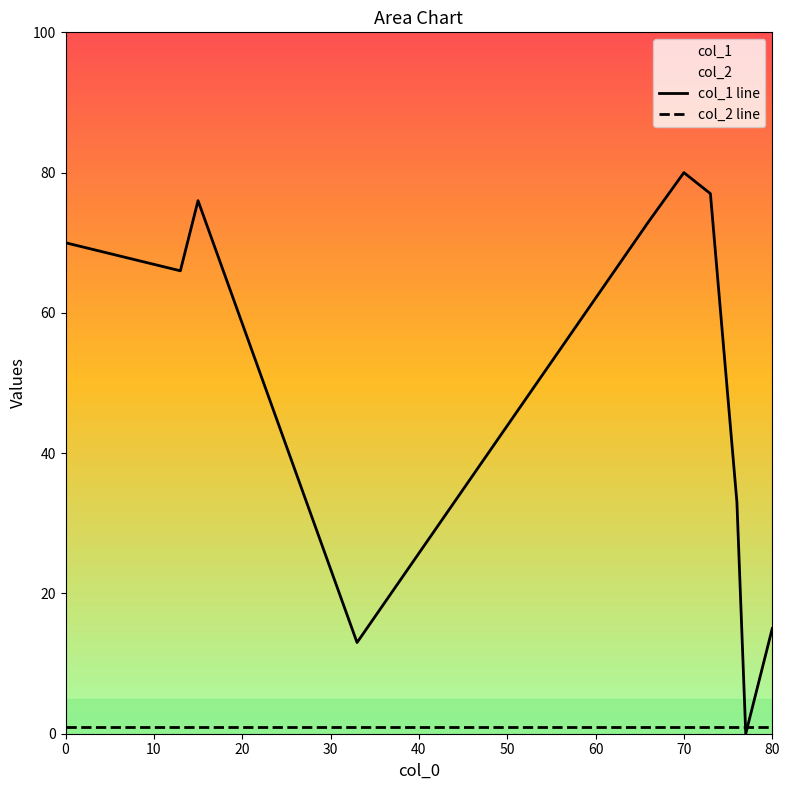

Does the chart display data point markers on the line(s)?

No